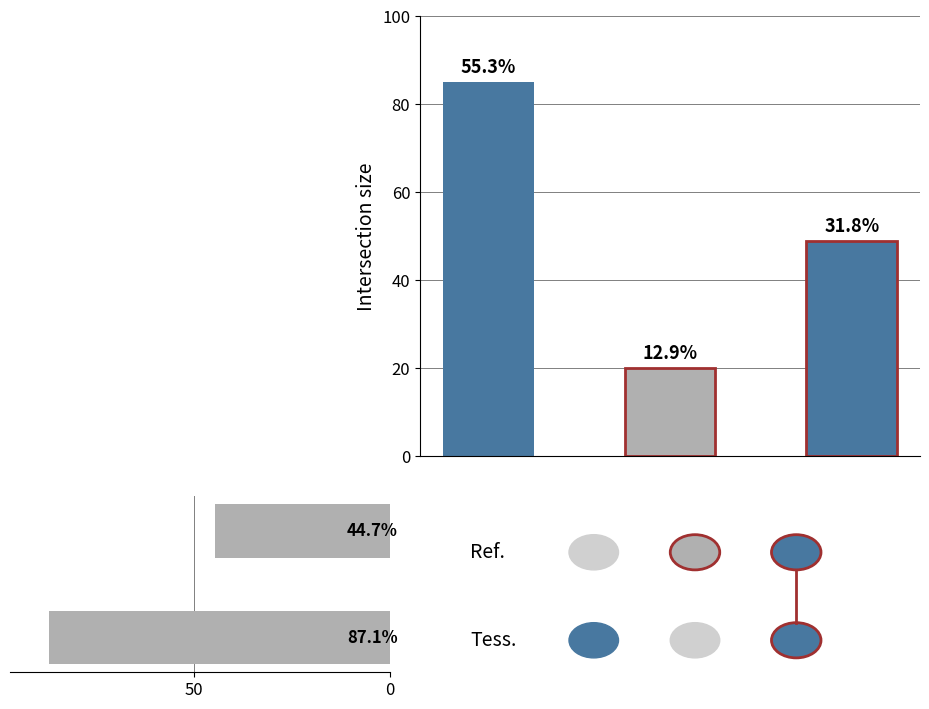

How many bars are there in total?

2